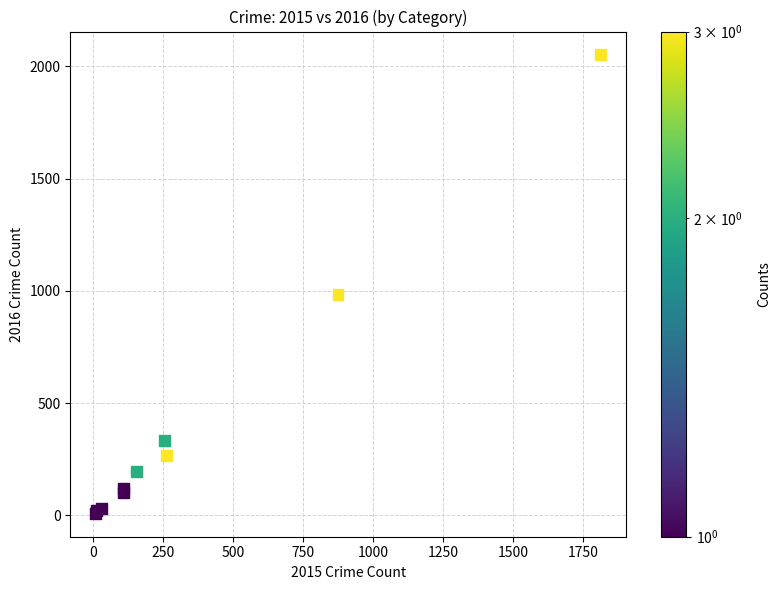

What Y value in the scatter plot is closest to 1030?

984